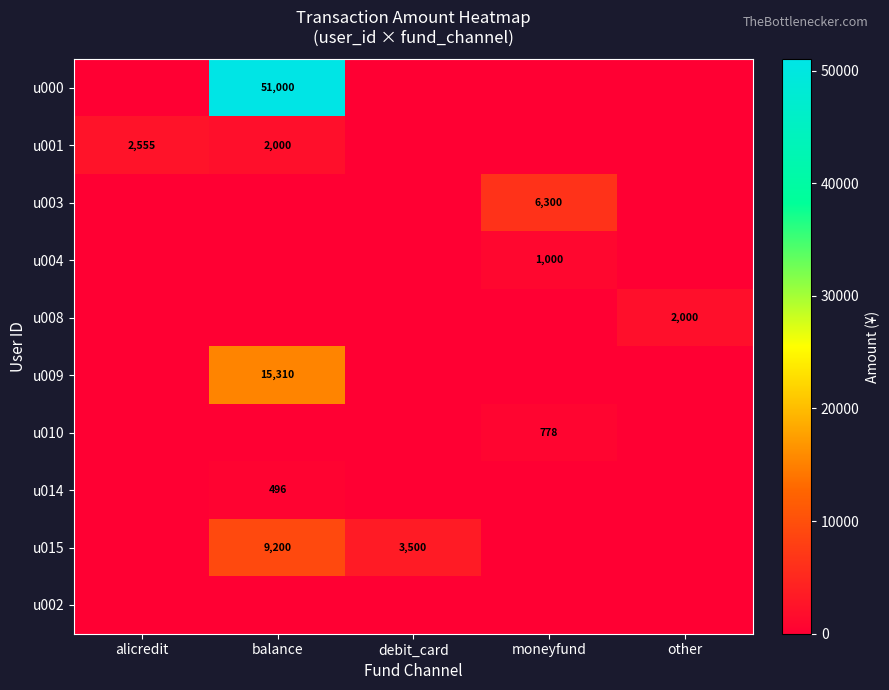

True or false: u015 has a value of 9200 at balance.

True